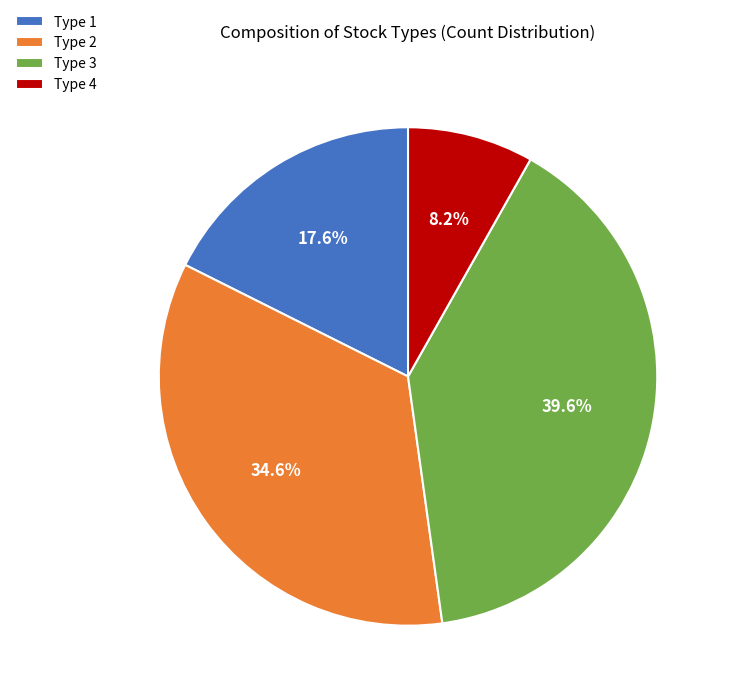

Which category has the biggest portion of the pie?

Type 3